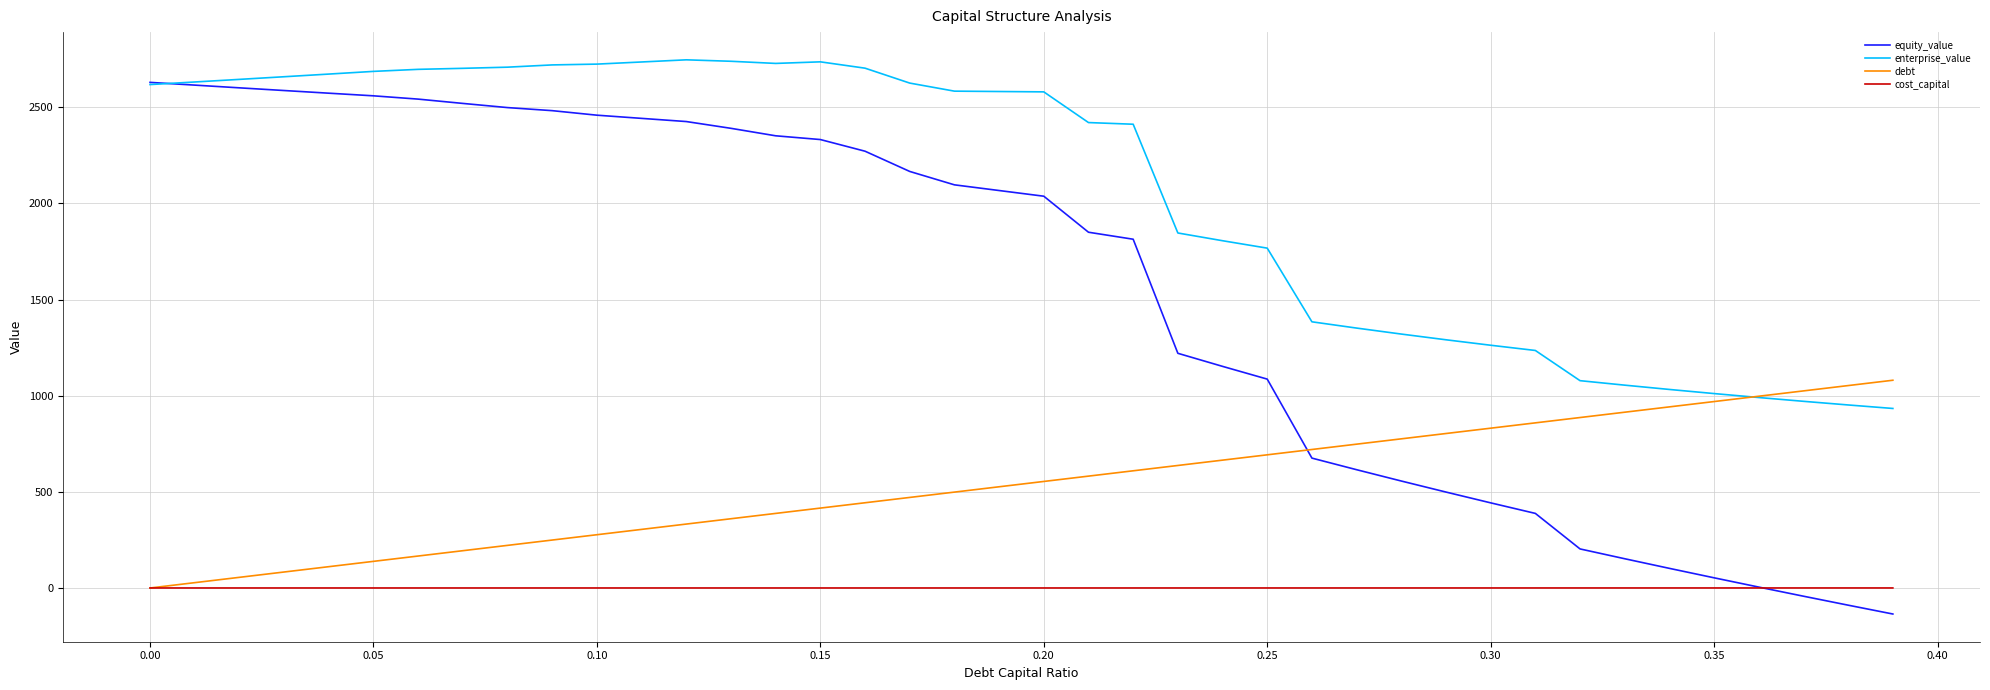

True or false: debt has more than 1 points higher than both neighbors.

False